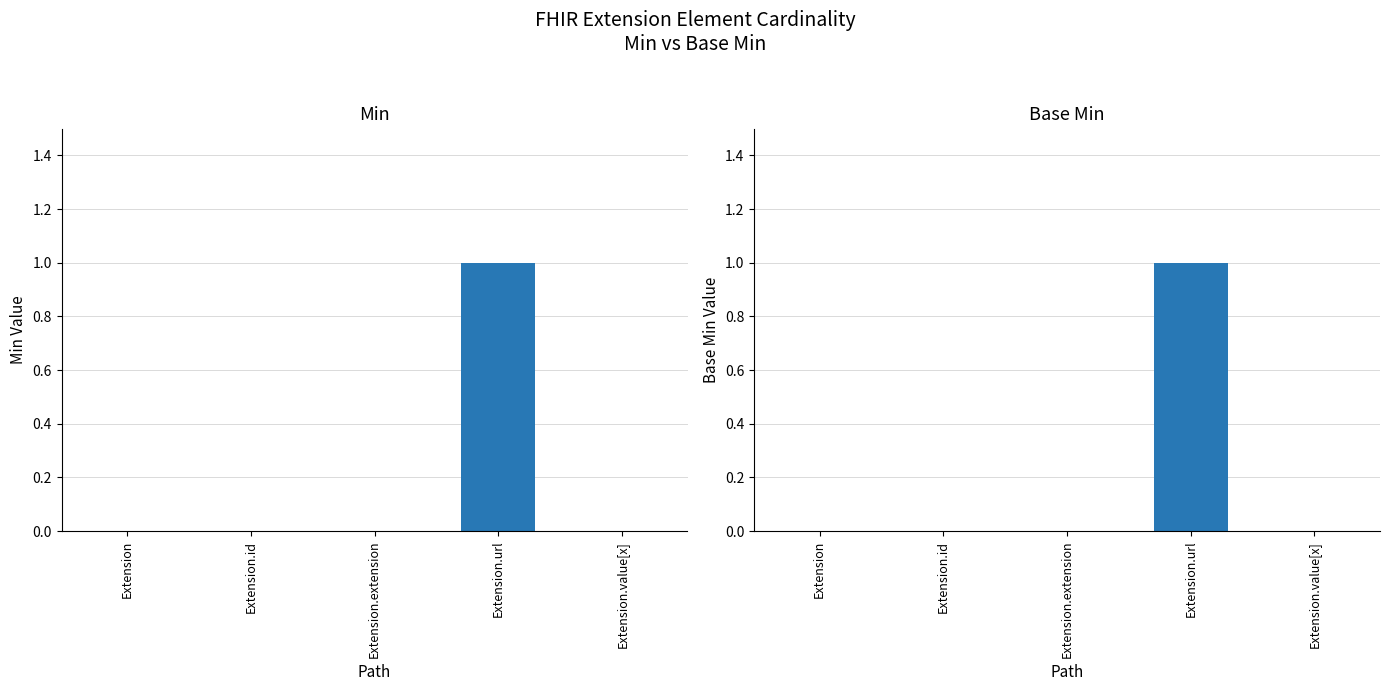

Is it true that Base Min equals 1 at Extension.url?

False